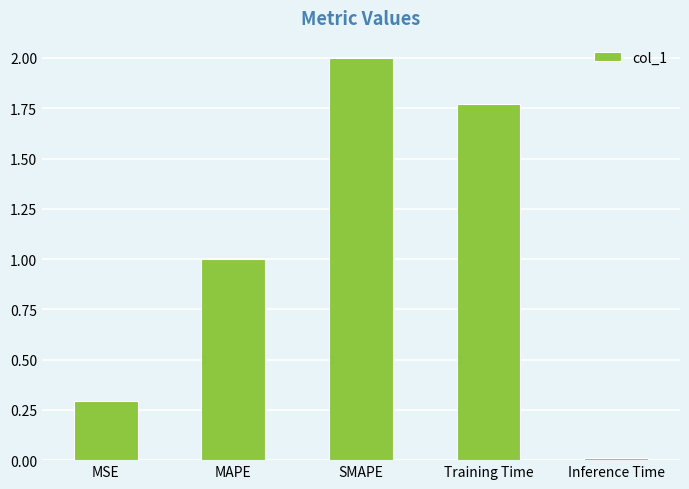

Rank the categories by value from highest to lowest.

SMAPE, Training Time, MAPE, MSE, Inference Time